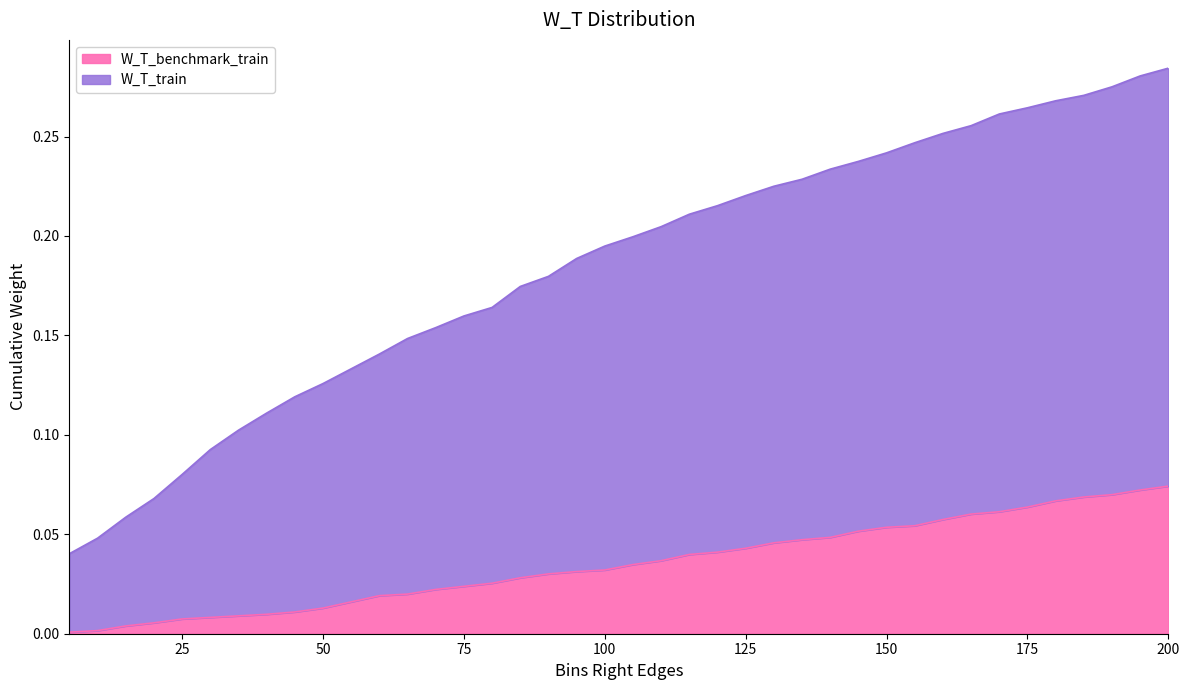

Which category has the lowest value in the W_T_train series?

5